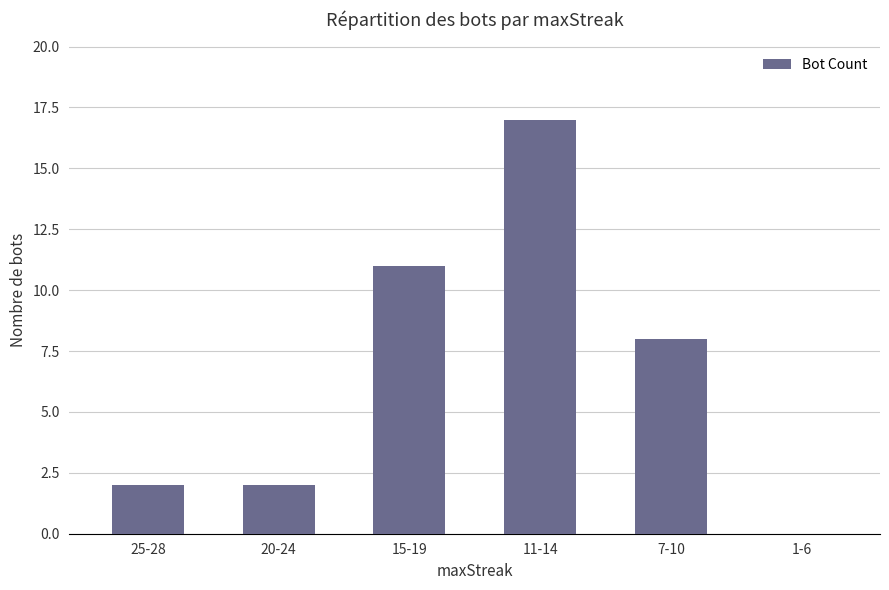

How many values are between 2 and 11?

4